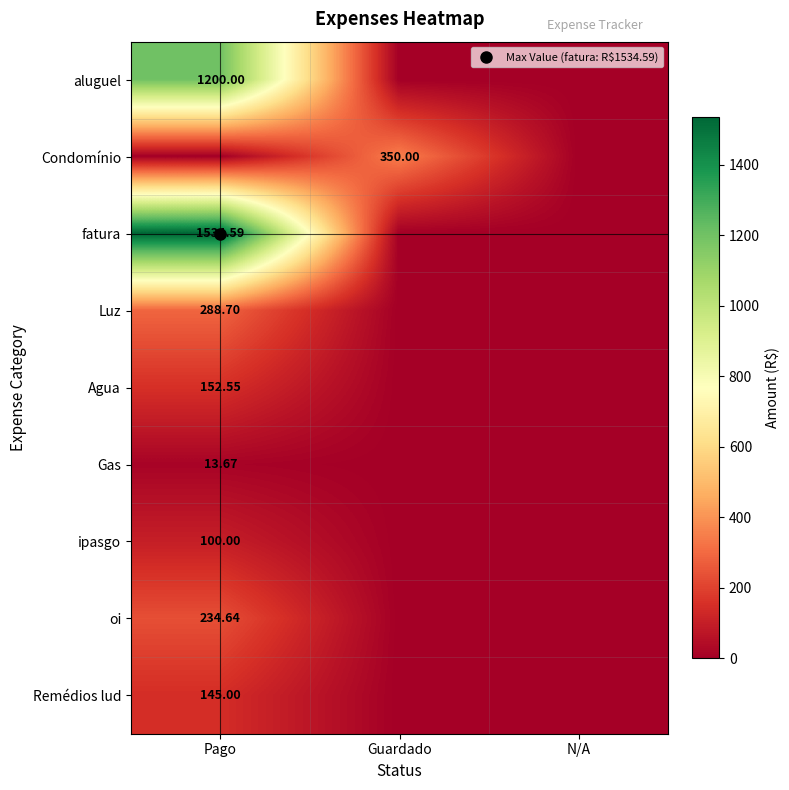

Which series has the largest total across all categories?

fatura